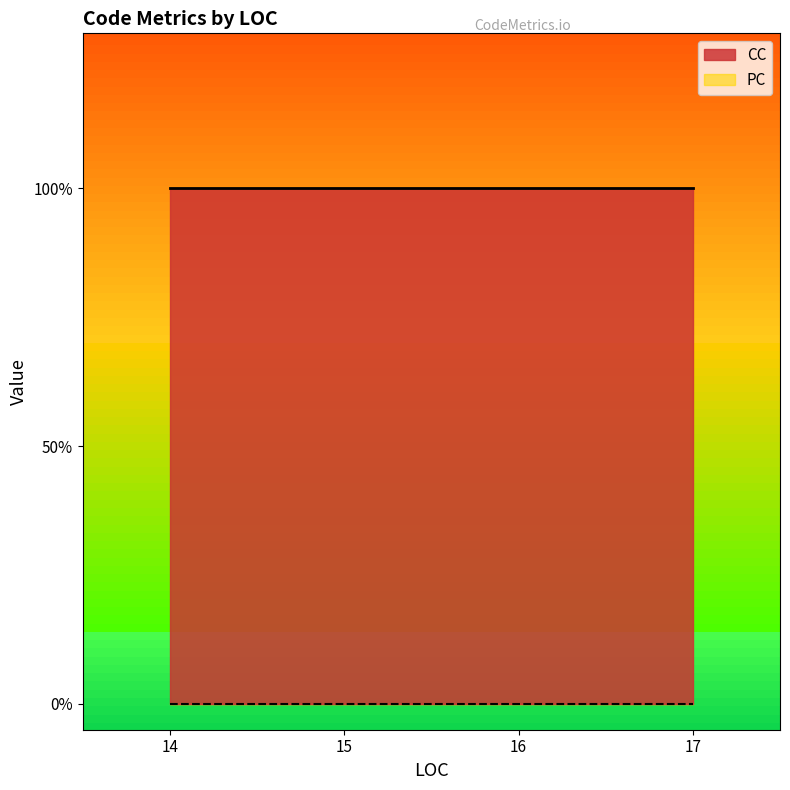

Rank the series by their average value, from lowest to highest.

PC, CC